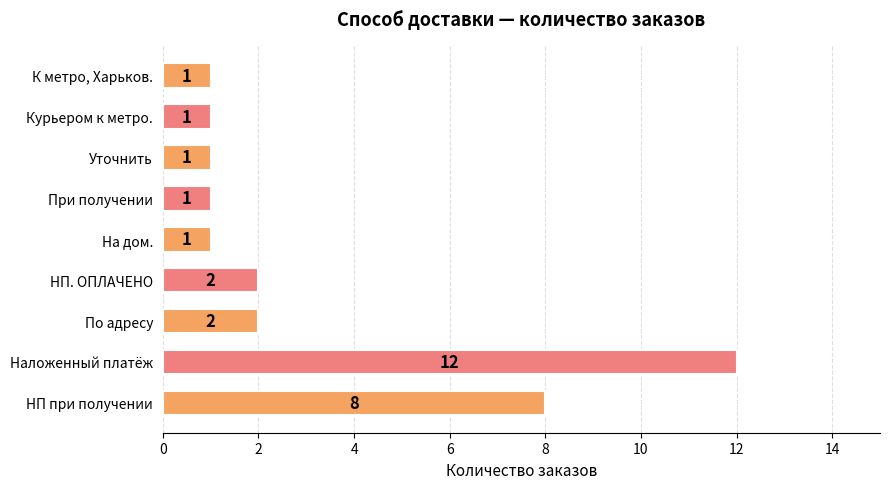

What is the ratio of the value at Курьером к метро. to the value at При получении?

1.0